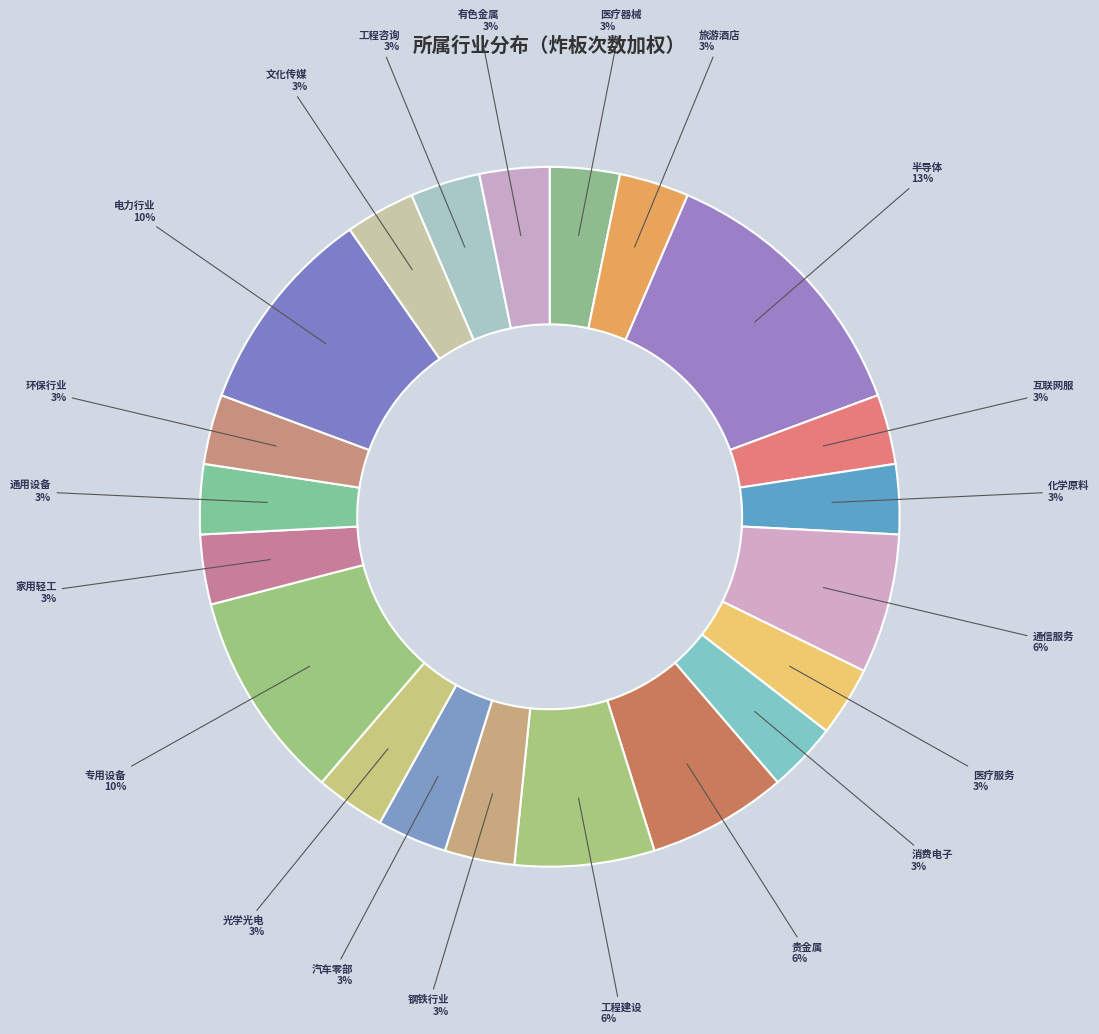

What is the ratio of the value at 通用设备 to the value at 家用轻工?

1.0